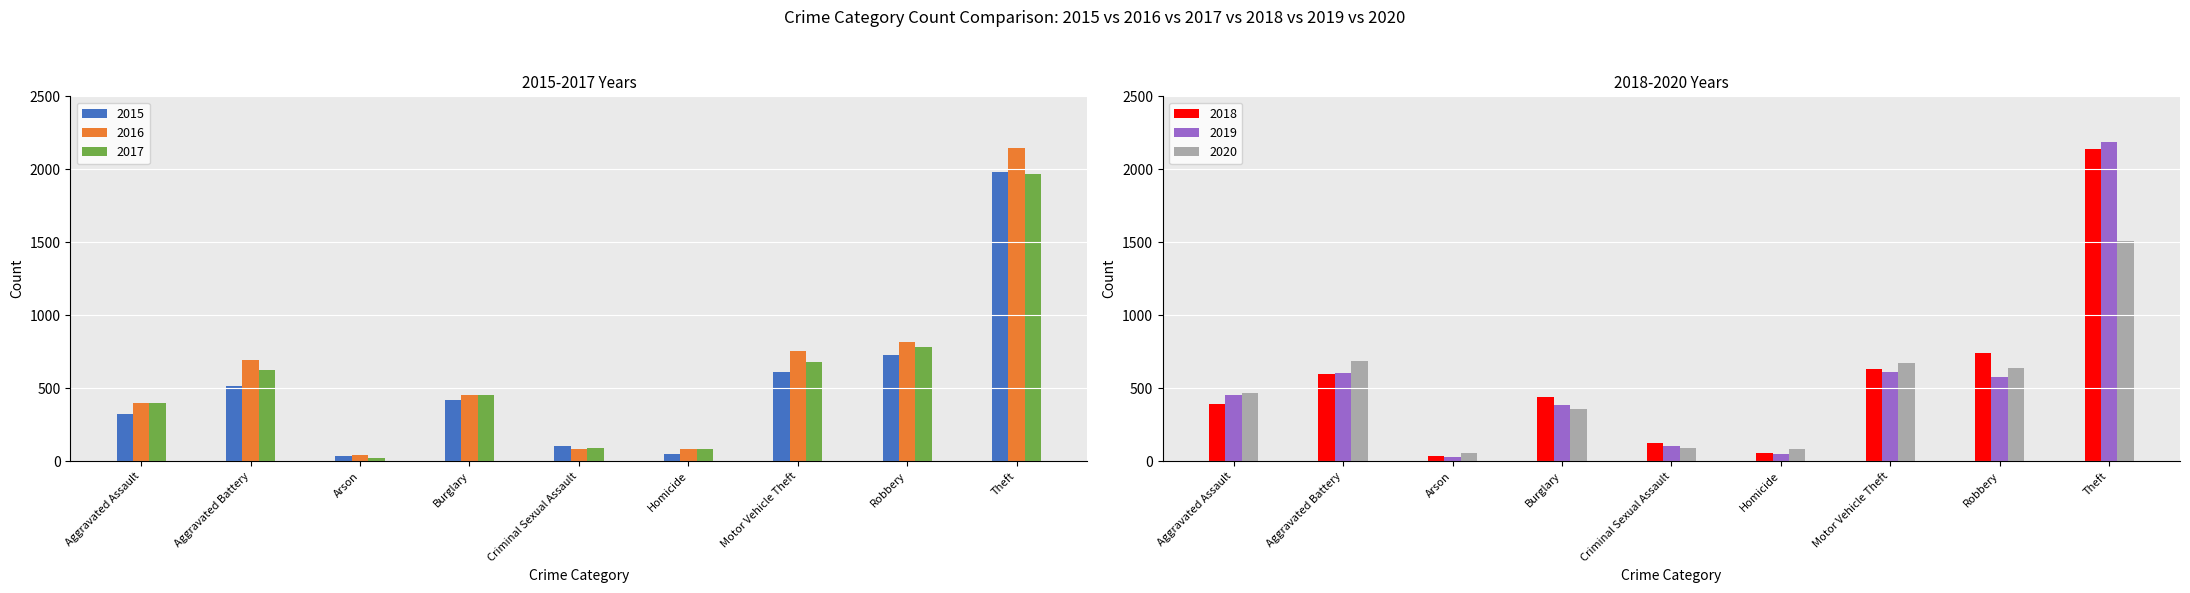

List the labels in order of 2017 value, largest first.

Theft, Robbery, Motor Vehicle Theft, Aggravated Battery, Burglary, Aggravated Assault, Criminal Sexual Assault, Homicide, Arson